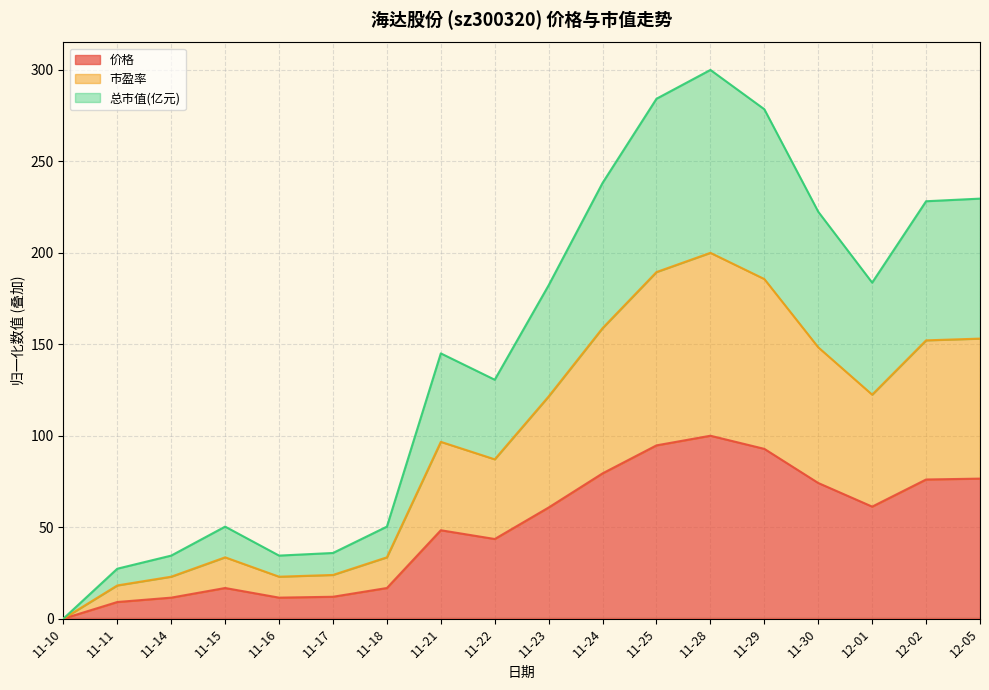

What is the total value across all series at 11-24?

238.2